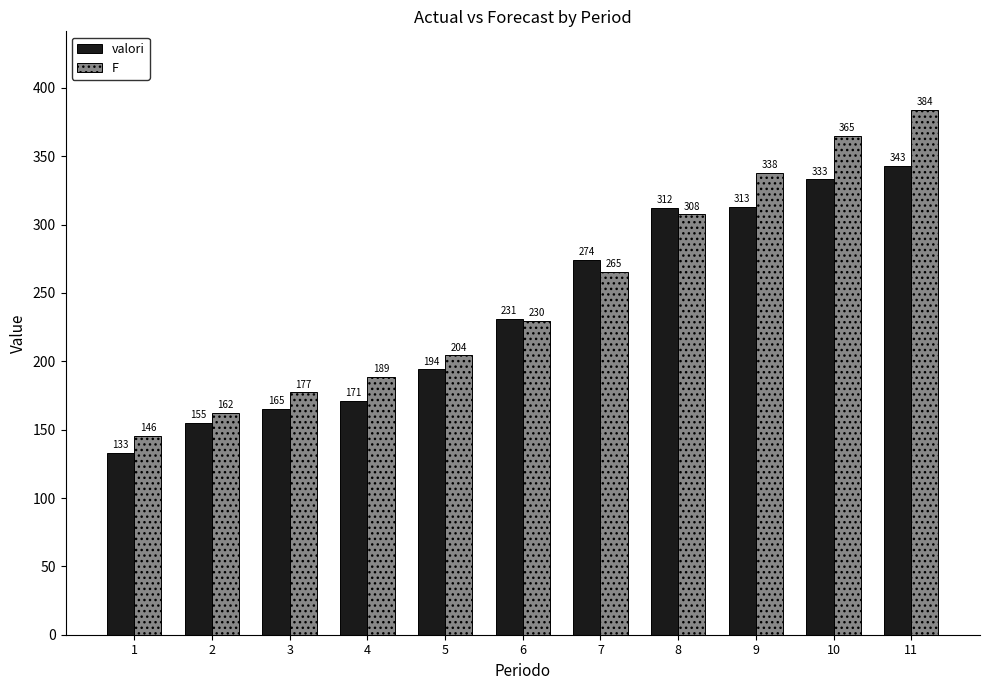

At which category does the chart reach its peak across all series?

11